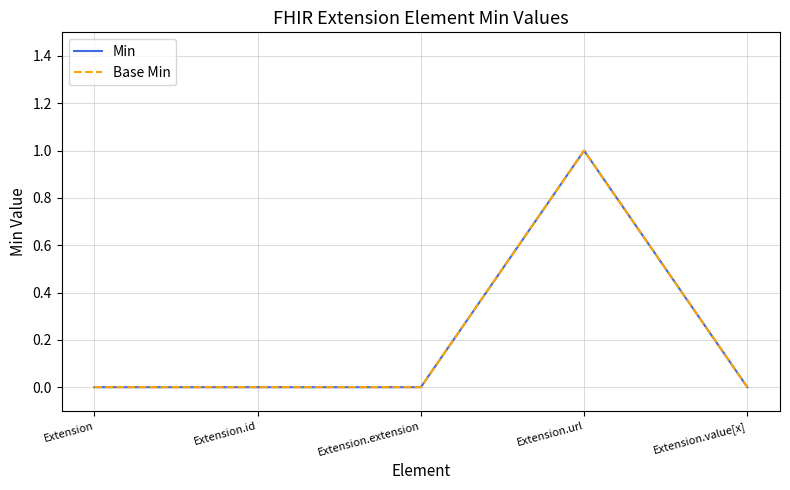

Does the chart have visible grid lines?

Yes